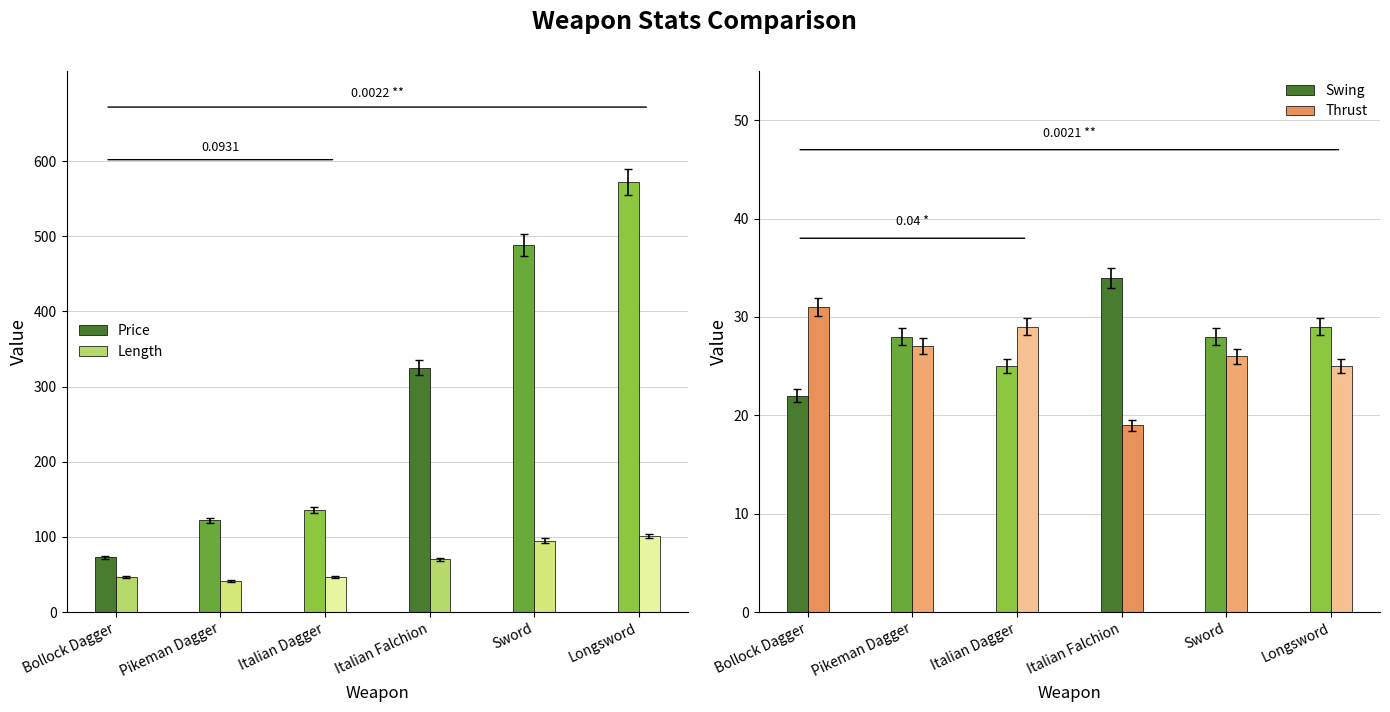

Are the bars horizontal?

No